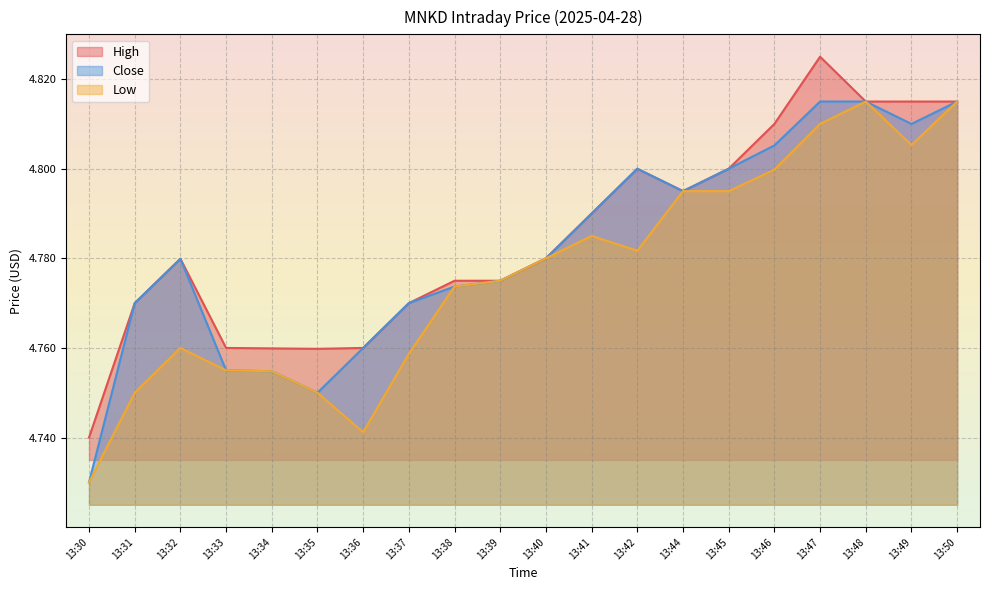

Which series changed the most between 13:45 and 13:49?

High